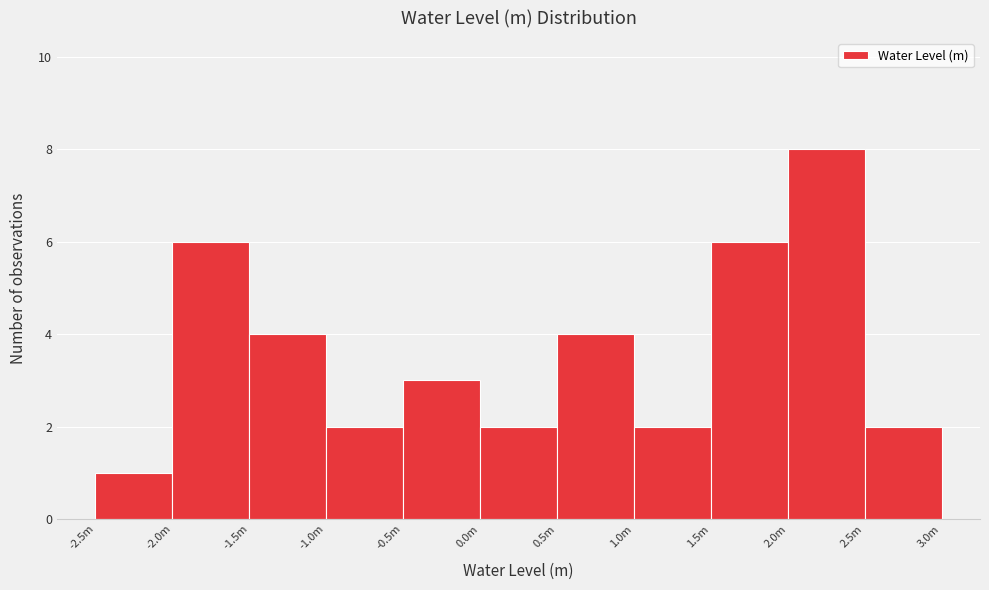

Reading left to right, what are all the values shown in this chart?

-2.5m=1	-2.0m=6	-1.5m=4	-1.0m=2	-0.5m=3	0.0m=2	0.5m=4	1.0m=2	1.5m=6	2.0m=8	2.5m=2